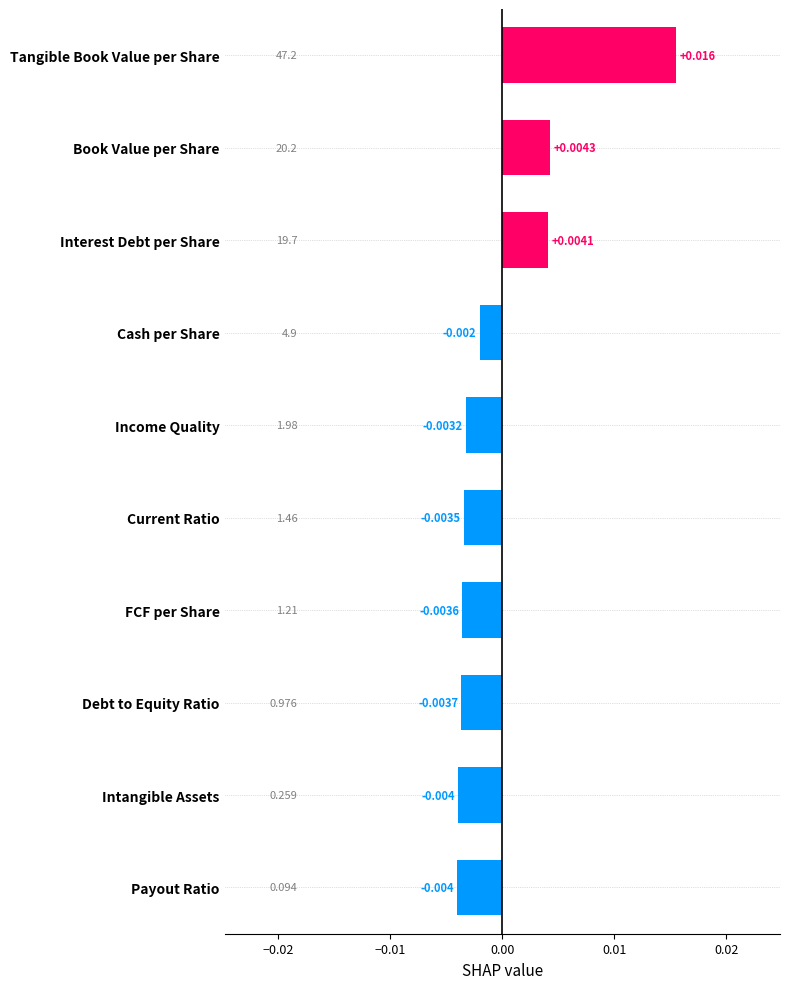

Where is the data nearest to the value 0?

Cash per Share